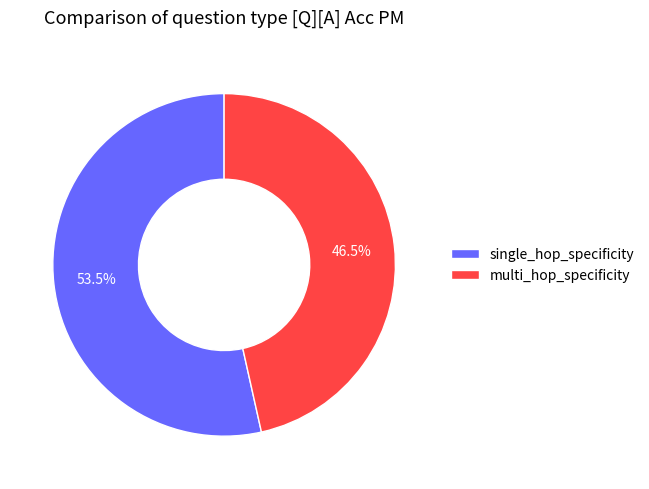

Does any single category account for the majority?

Yes